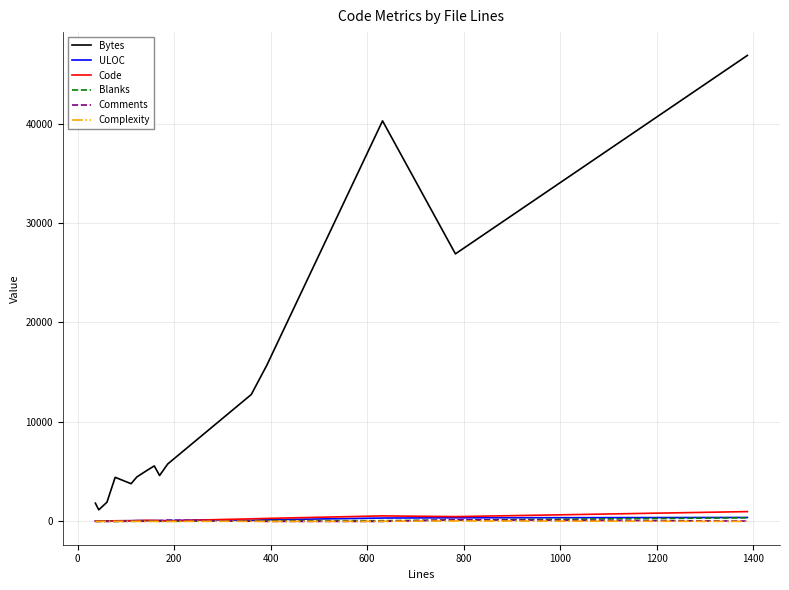

Which series has the largest total across all categories?

Bytes